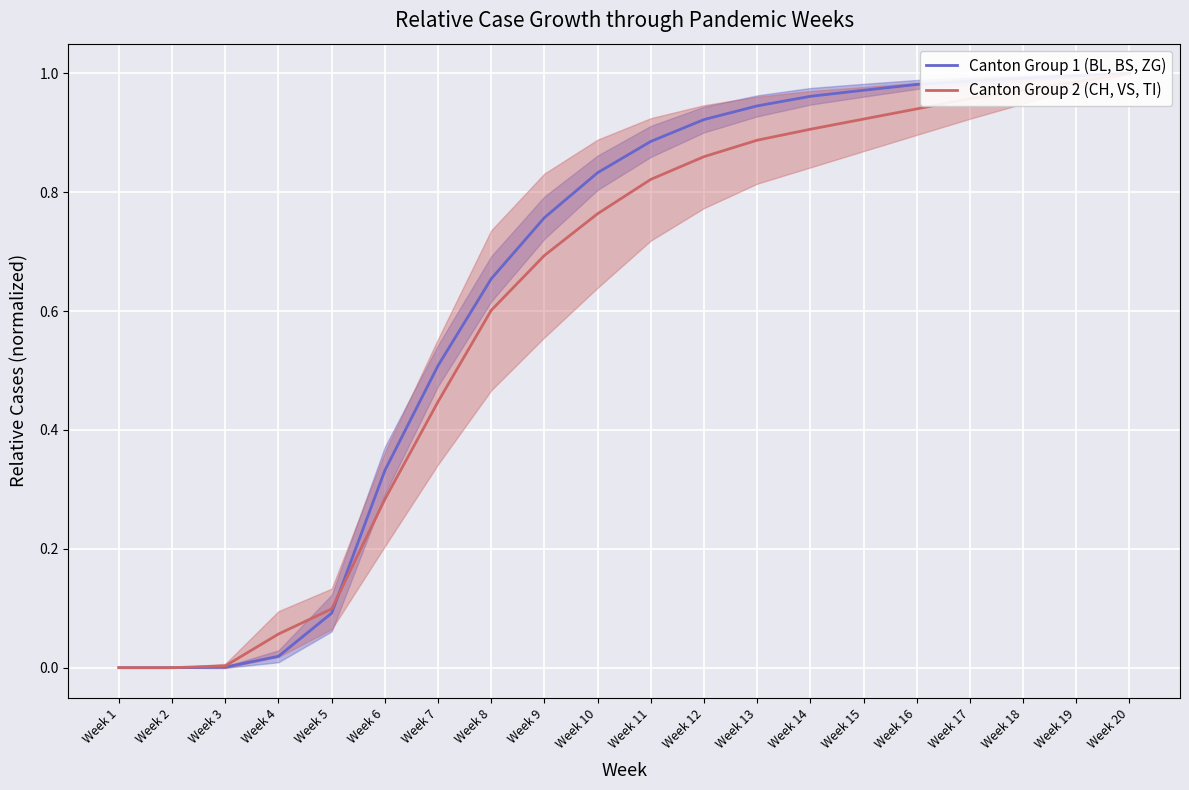

List the series in order of their overall mean, lowest first.

Canton Group 2 (CH, VS, TI), Canton Group 1 (BL, BS, ZG)